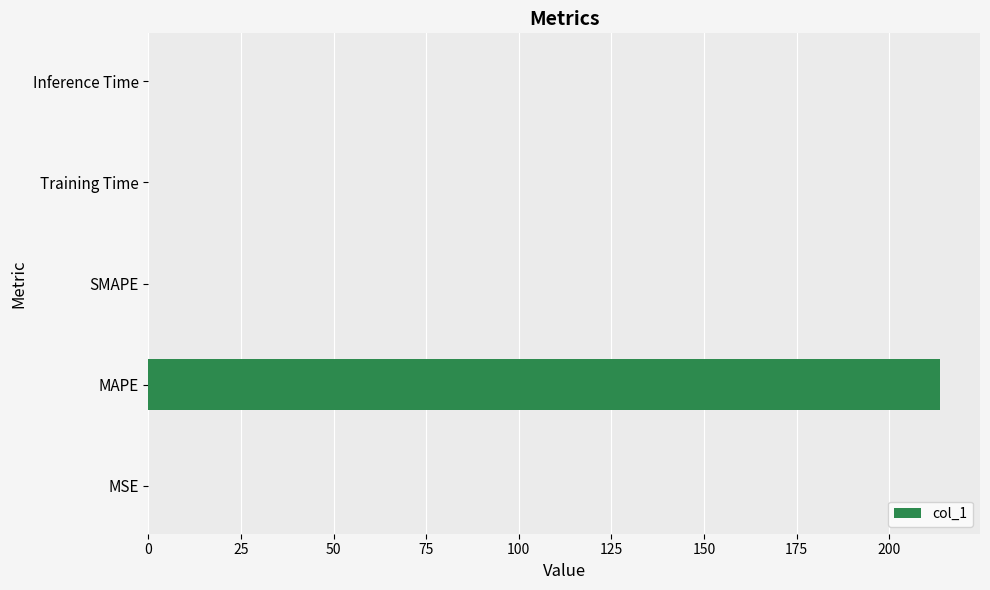

True or false: the data shows 0.0 at MSE.

True